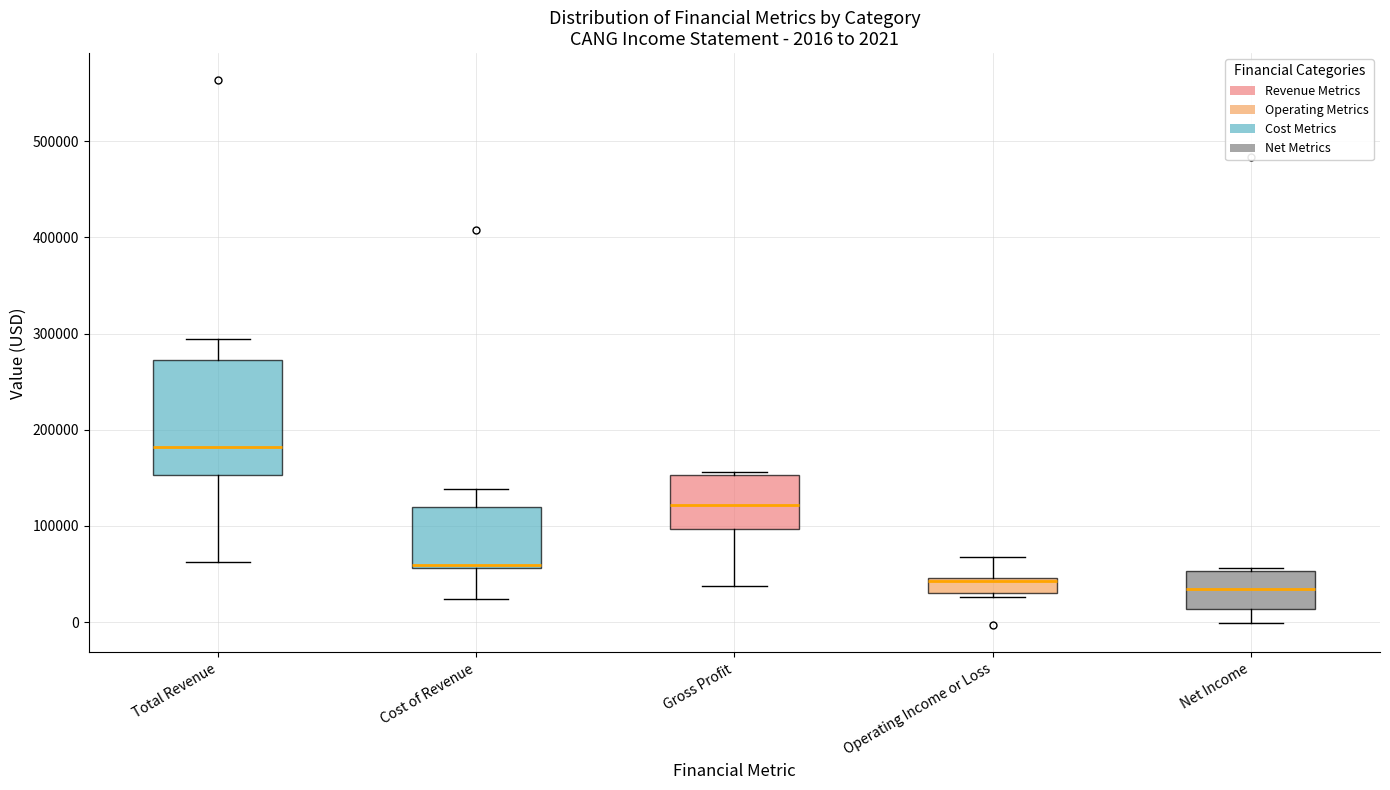

Which box is the tallest, from its lower edge to its upper edge?

Total Revenue